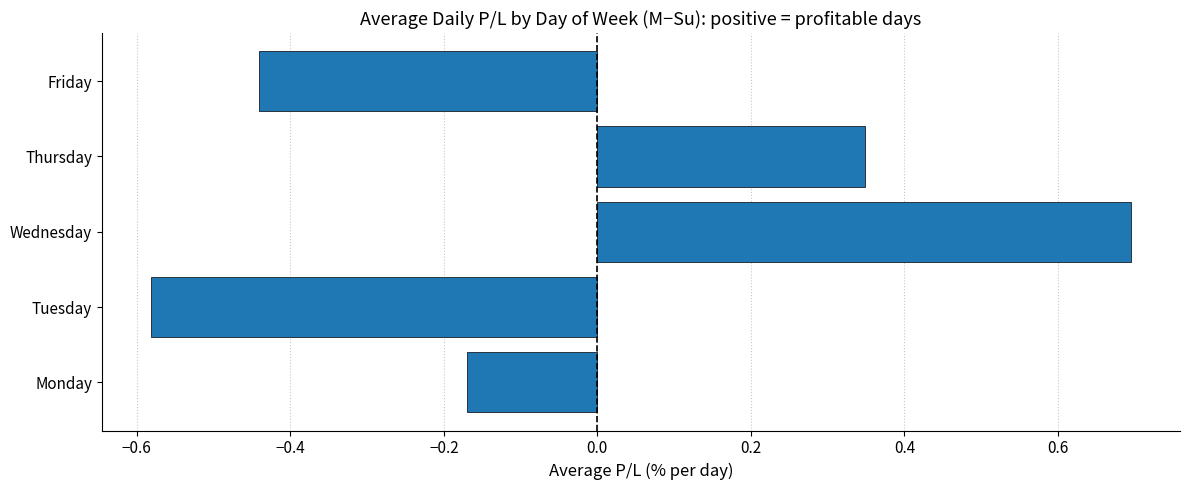

What is the sum of all values?

-0.1